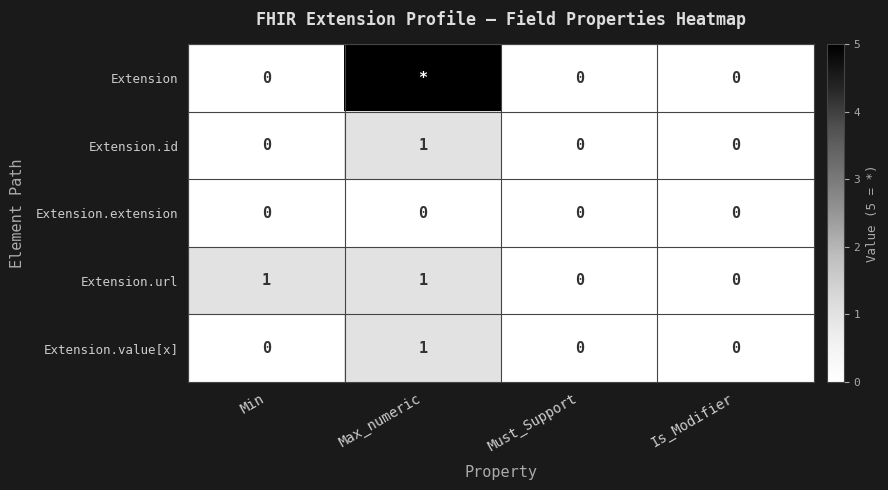

The Extension.url series shows 0 at Max_numeric. True or false?

False